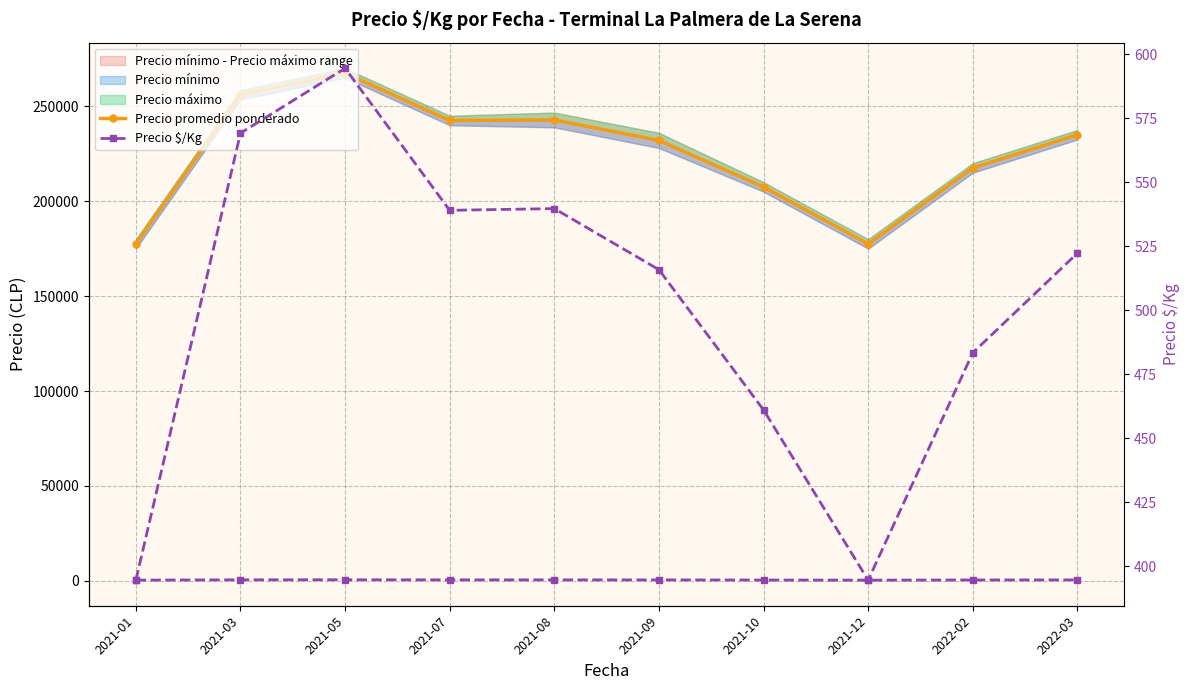

Count the number of categories in the chart.

10